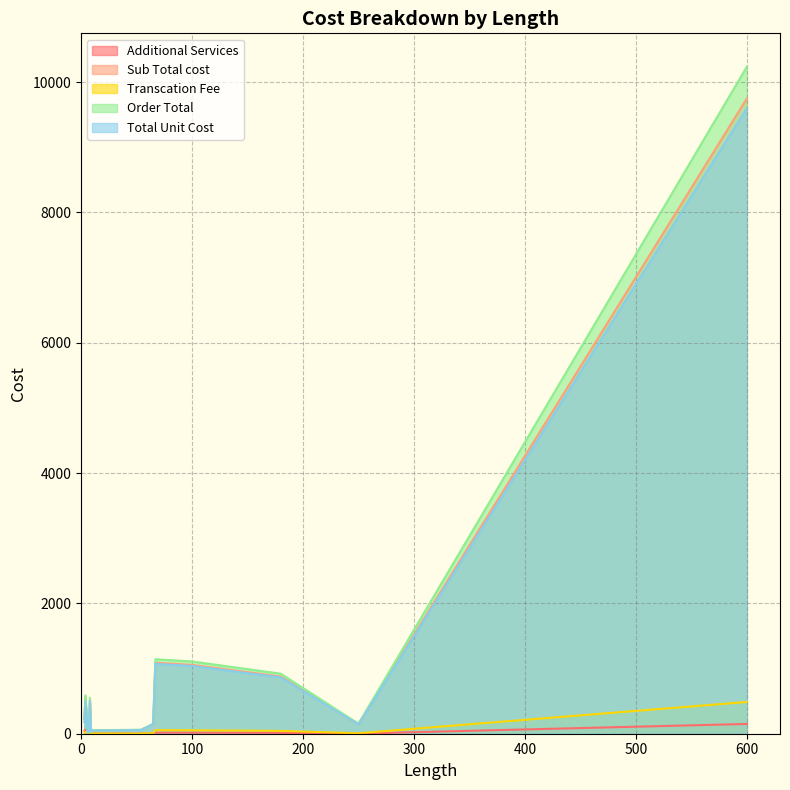

True or false: Additional Services and Total Unit Cost cross at least once.

False